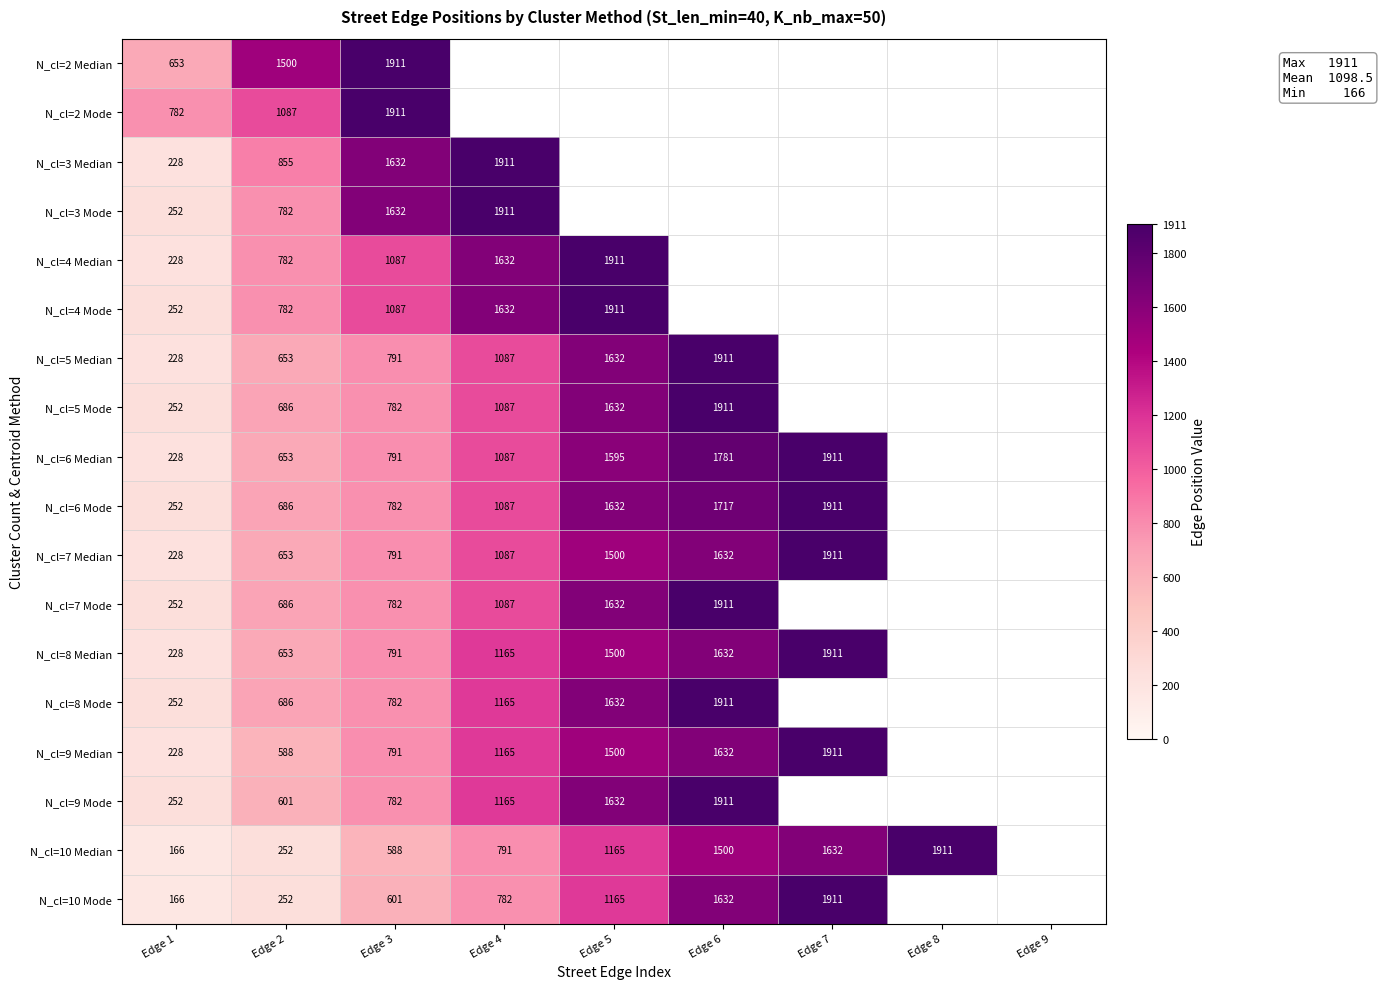

What is the difference between the N_cl=10 Mode values at Edge 4 and Edge 7?

1129